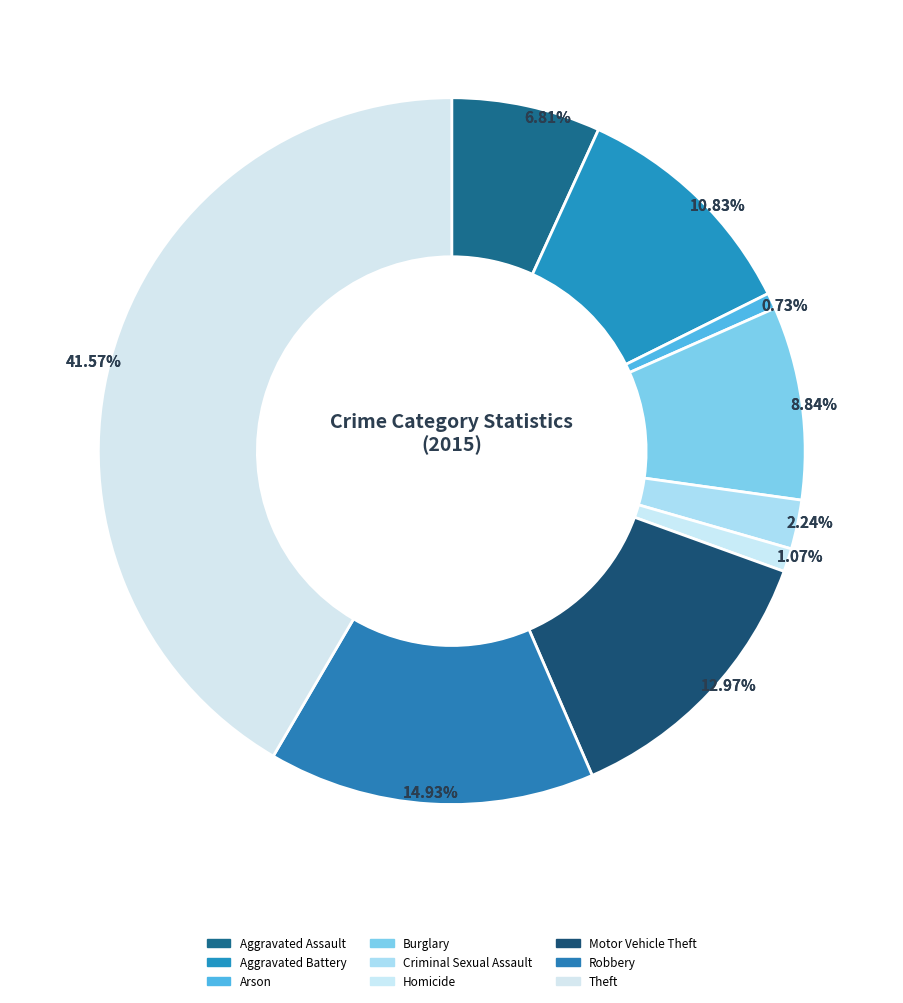

The Motor Vehicle Theft slice represents 21% of the pie. True or false?

False